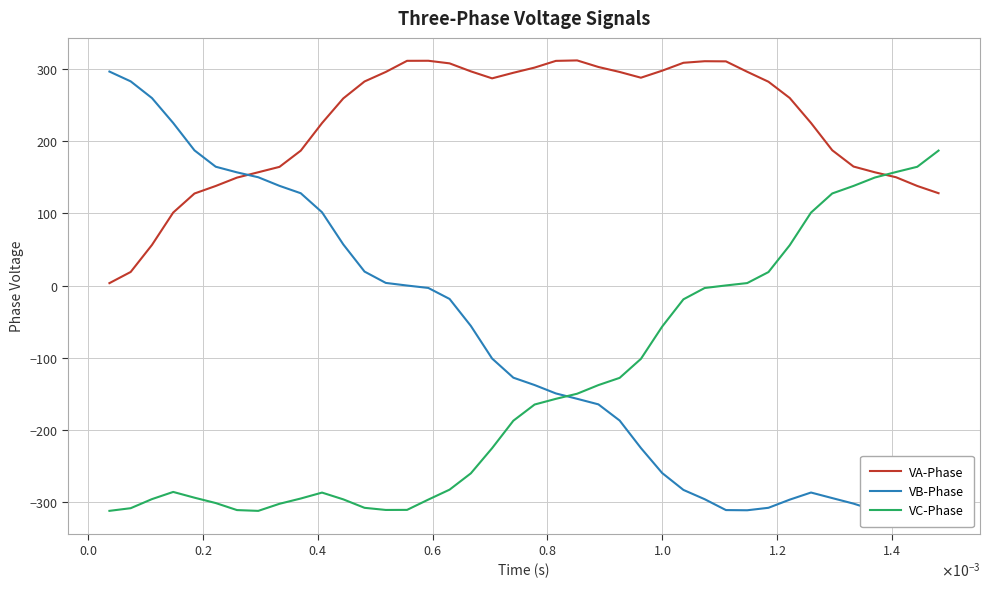

What is the minimum value for VC-Phase?

-311.7